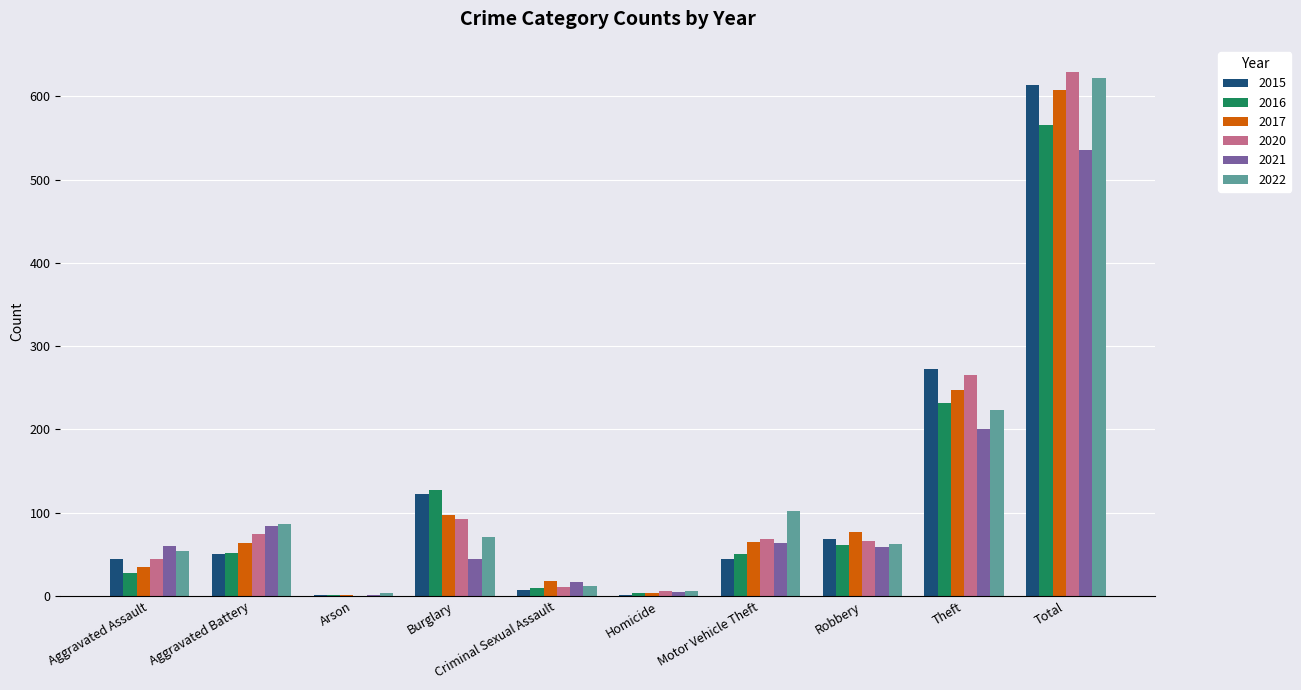

At which label is 2015 closest to 307?

Theft